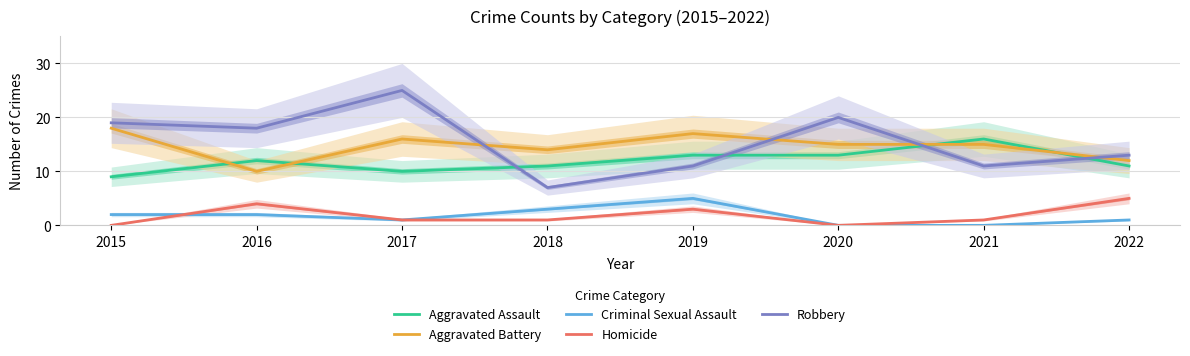

What are all the series names shown in the legend?

Aggravated Assault, Aggravated Battery, Criminal Sexual Assault, Homicide, Robbery